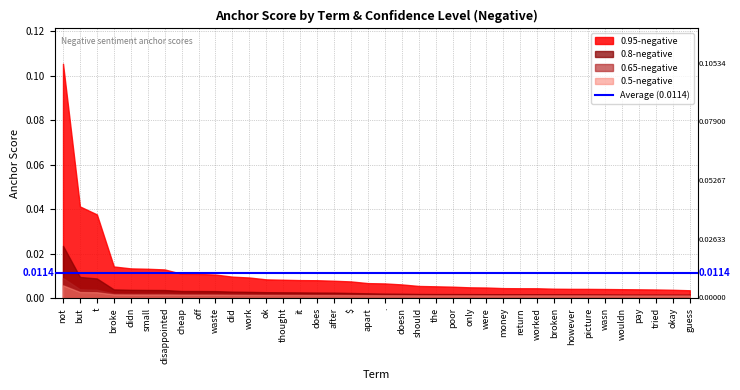

True or false: 0.8-negative and 0.95-negative cross at least once.

False